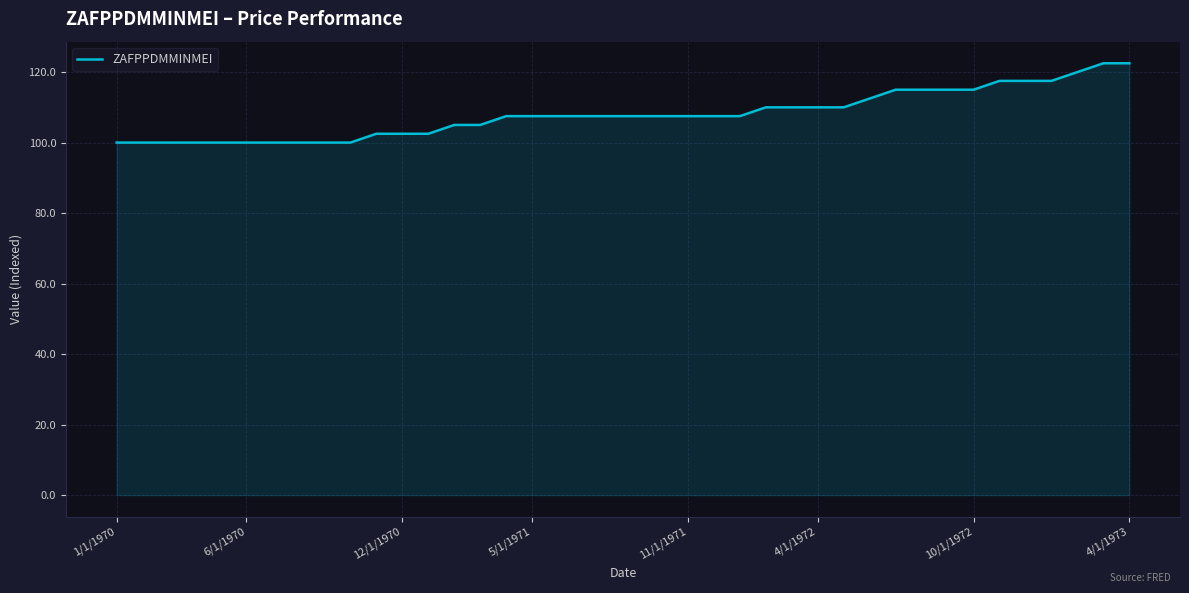

What is the maximum value shown in the chart?

122.5